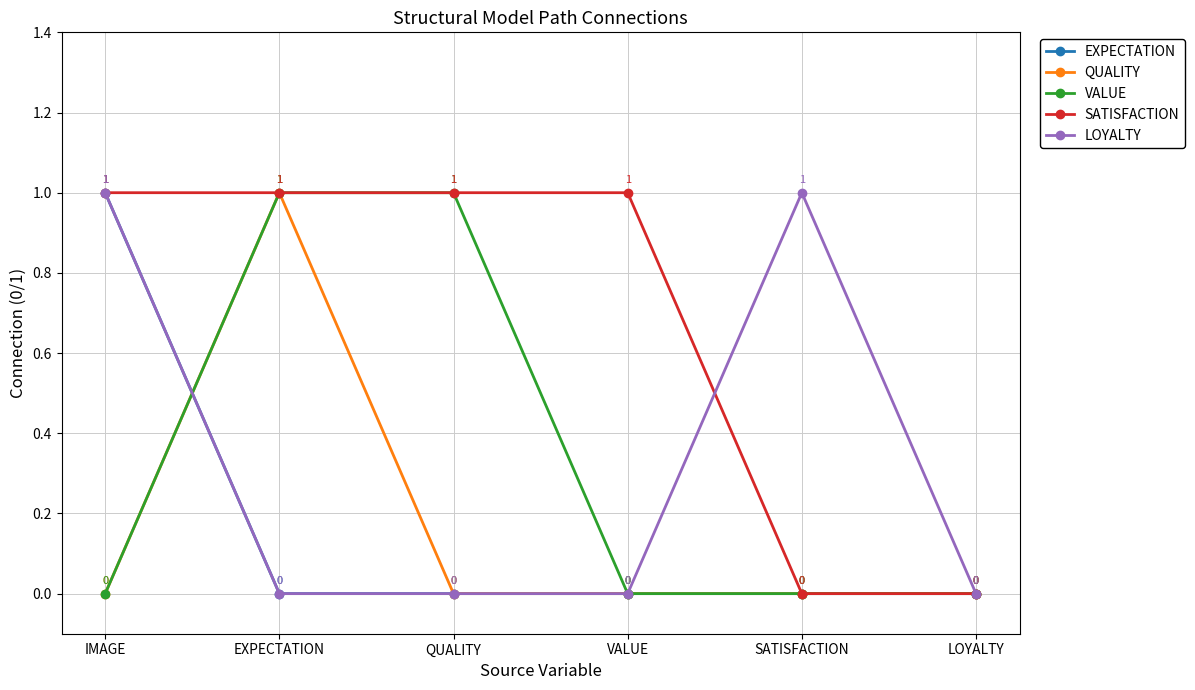

What is the label of the 3rd point from the left?

QUALITY